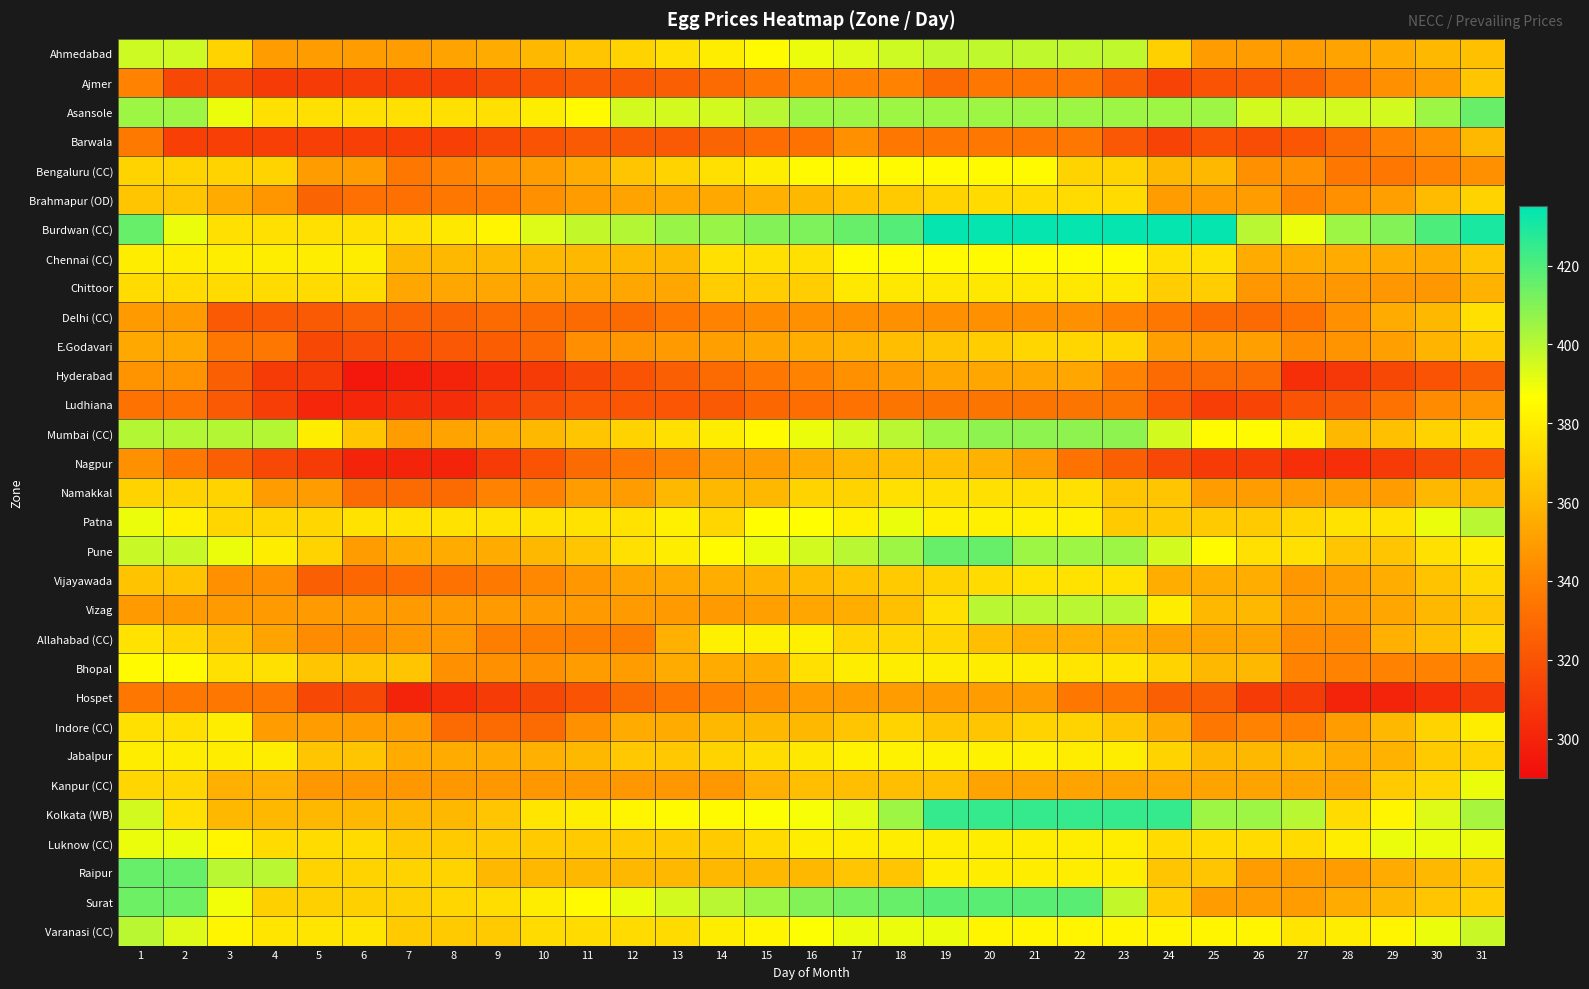

Reading left to right, transcribe all the data shown in this chart.

Ahmedabad: 1=396	2=396	3=370	4=350	5=350	6=350	7=350	8=352	9=355	10=360	11=365	12=370	13=375	14=380	15=385	16=390	17=393	18=396	19=399	20=399	21=399	22=399	23=399	24=369	25=350	26=350	27=350	28=352	29=355	30=360	31=363
Ajmer: 1=340	2=315	3=315	4=310	5=310	6=311	7=311	8=311	9=316	10=320	11=323	12=323	13=325	14=330	15=335	16=340	17=340	18=340	19=330	20=335	21=335	22=335	23=325	24=313	25=320	26=322	27=326	28=335	29=345	30=350	31=365
Asansole: 1=405	2=405	3=390	4=375	5=375	6=375	7=375	8=375	9=375	10=380	11=385	12=395	13=395	14=395	15=400	16=405	17=405	18=405	19=405	20=405	21=405	22=405	23=405	24=405	25=405	26=395	27=395	28=395	29=395	30=405	31=415
Barwala: 1=336	2=312	3=312	4=312	5=312	6=312	7=312	8=312	9=316	10=320	11=323	12=323	13=323	14=327	15=331	16=333	17=345	18=335	19=335	20=335	21=335	22=335	23=322	24=313	25=320	26=317	27=321	28=330	29=340	30=345	31=360
Bengaluru (CC): 1=370	2=370	3=370	4=370	5=350	6=350	7=335	8=340	9=345	10=350	11=355	12=365	13=370	14=375	15=380	16=385	17=385	18=385	19=385	20=385	21=385	22=370	23=370	24=360	25=360	26=345	27=345	28=335	29=335	30=340	31=345
Brahmapur (OD): 1=365	2=365	3=355	4=347	5=327	6=332	7=332	8=335	9=337	10=345	11=350	12=352	13=354	14=354	15=357	16=360	17=364	18=367	19=370	20=373	21=373	22=373	23=373	24=350	25=350	26=350	27=340	28=345	29=351	30=361	31=370
Burdwan (CC): 1=415	2=390	3=375	4=375	5=375	6=375	7=375	8=378	9=383	10=393	11=398	12=401	13=406	14=406	15=410	16=411	17=415	18=419	19=434	20=434	21=434	22=434	23=434	24=434	25=434	26=400	27=390	28=405	29=410	30=420	31=430
Chennai (CC): 1=380	2=380	3=380	4=380	5=380	6=380	7=360	8=360	9=360	10=360	11=360	12=360	13=360	14=375	15=375	16=375	17=385	18=385	19=385	20=385	21=385	22=385	23=385	24=375	25=375	26=355	27=355	28=355	29=355	30=355	31=365
Chittoor: 1=373	2=373	3=373	4=373	5=373	6=373	7=353	8=353	9=353	10=353	11=353	12=353	13=353	14=368	15=368	16=368	17=378	18=378	19=378	20=378	21=378	22=378	23=378	24=368	25=368	26=348	27=348	28=348	29=348	30=348	31=358
Delhi (CC): 1=349	2=349	3=323	4=323	5=323	6=326	7=326	8=326	9=330	10=330	11=330	12=330	13=335	14=340	15=343	16=345	17=345	18=345	19=345	20=345	21=345	22=345	23=340	24=335	25=330	26=330	27=333	28=345	29=355	30=360	31=375
E.Godavari: 1=354	2=354	3=335	4=335	5=315	6=318	7=320	8=322	9=324	10=329	11=344	12=347	13=349	14=351	15=353	16=356	17=359	18=362	19=365	20=368	21=371	22=371	23=371	24=351	25=351	26=351	27=343	28=346	29=351	30=359	31=367
Hyderabad: 1=346	2=346	3=325	4=310	5=310	6=295	7=297	8=300	9=305	10=310	11=315	12=320	13=325	14=330	15=335	16=340	17=345	18=350	19=353	20=353	21=353	22=353	23=340	24=330	25=330	26=330	27=305	28=308	29=315	30=320	31=325
Ludhiana: 1=333	2=333	3=323	4=311	5=301	6=301	7=304	8=304	9=311	10=318	11=321	12=321	13=321	14=323	15=328	16=331	17=333	18=334	19=334	20=334	21=334	22=334	23=334	24=321	25=311	26=314	27=320	28=323	29=333	30=343	31=347
Mumbai (CC): 1=401	2=401	3=401	4=401	5=380	6=365	7=350	8=352	9=355	10=360	11=365	12=370	13=375	14=380	15=385	16=390	17=395	18=400	19=405	20=408	21=408	22=408	23=408	24=395	25=385	26=385	27=380	28=360	29=363	30=370	31=375
Nagpur: 1=345	2=335	3=325	4=315	5=310	6=300	7=300	8=300	9=310	10=320	11=330	12=335	13=340	14=348	15=350	16=355	17=360	18=362	19=362	20=358	21=350	22=333	23=325	24=315	25=310	26=310	27=305	28=305	29=310	30=315	31=320
Namakkal: 1=370	2=370	3=370	4=350	5=350	6=330	7=330	8=330	9=340	10=340	11=350	12=350	13=360	14=360	15=360	16=370	17=370	18=375	19=375	20=375	21=375	22=375	23=365	24=365	25=350	26=350	27=350	28=350	29=350	30=360	31=360
Patna: 1=390	2=381	3=371	4=371	5=371	6=376	7=376	8=376	9=376	10=376	11=376	12=376	13=381	14=371	15=386	16=386	17=381	18=390	19=381	20=381	21=381	22=381	23=367	24=367	25=367	26=367	27=371	28=376	29=376	30=390	31=400
Pune: 1=397	2=397	3=390	4=380	5=370	6=350	7=355	8=355	9=355	10=360	11=365	12=375	13=380	14=385	15=390	16=395	17=400	18=405	19=415	20=415	21=405	22=405	23=405	24=395	25=385	26=375	27=375	28=365	29=365	30=375	31=380
Vijayawada: 1=364	2=364	3=345	4=345	5=325	6=328	7=331	8=333	9=336	10=342	11=348	12=352	13=354	14=356	15=358	16=361	17=364	18=367	19=370	20=373	21=376	22=376	23=376	24=356	25=356	26=356	27=348	28=351	29=356	30=364	31=372
Vizag: 1=349	2=349	3=349	4=349	5=349	6=349	7=349	8=349	9=349	10=349	11=349	12=349	13=349	14=349	15=351	16=353	17=356	18=363	19=375	20=400	21=400	22=400	23=400	24=380	25=360	26=360	27=350	28=350	29=353	30=360	31=365
Allahabad (CC): 1=376	2=371	3=362	4=352	5=343	6=343	7=348	8=348	9=338	10=338	11=338	12=338	13=357	14=381	15=381	16=381	17=371	18=371	19=371	20=362	21=357	22=357	23=357	24=352	25=352	26=352	27=343	28=343	29=357	30=362	31=371
Bhopal: 1=385	2=385	3=375	4=375	5=365	6=365	7=365	8=345	9=345	10=345	11=350	12=350	13=355	14=355	15=355	16=375	17=380	18=380	19=380	20=380	21=380	22=377	23=377	24=370	25=360	26=360	27=340	28=340	29=340	30=340	31=340
Hospet: 1=335	2=335	3=335	4=335	5=315	6=315	7=300	8=305	9=310	10=315	11=320	12=330	13=335	14=340	15=345	16=350	17=350	18=350	19=350	20=350	21=350	22=335	23=335	24=325	25=325	26=310	27=310	28=300	29=300	30=305	31=310
Indore (CC): 1=375	2=375	3=380	4=350	5=350	6=350	7=350	8=330	9=330	10=330	11=345	12=355	13=355	14=360	15=360	16=360	17=365	18=370	19=365	20=365	21=370	22=370	23=365	24=355	25=335	26=340	27=340	28=350	29=360	30=370	31=380
Jabalpur: 1=380	2=380	3=380	4=380	5=365	6=365	7=355	8=355	9=355	10=357	11=360	12=366	13=366	14=370	15=374	16=378	17=382	18=382	19=382	20=382	21=382	22=380	23=380	24=370	25=360	26=360	27=360	28=355	29=358	30=367	31=370
Kanpur (CC): 1=371	2=371	3=357	4=357	5=348	6=348	7=348	8=348	9=348	10=348	11=348	12=348	13=348	14=348	15=357	16=362	17=362	18=362	19=362	20=352	21=352	22=352	23=352	24=352	25=352	26=352	27=352	28=352	29=367	30=371	31=390
Kolkata (WB): 1=395	2=375	3=360	4=360	5=360	6=360	7=360	8=360	9=365	10=377	11=380	12=383	13=385	14=385	15=387	16=388	17=392	18=405	19=425	20=425	21=425	22=425	23=425	24=425	25=405	26=405	27=400	28=373	29=383	30=393	31=403
Luknow (CC): 1=390	2=390	3=383	4=373	5=373	6=373	7=367	8=367	9=367	10=367	11=367	12=367	13=367	14=367	15=373	16=380	17=380	18=380	19=380	20=380	21=380	22=380	23=380	24=373	25=373	26=373	27=373	28=380	29=390	30=390	31=390
Raipur: 1=415	2=415	3=400	4=400	5=370	6=370	7=370	8=370	9=360	10=360	11=360	12=360	13=360	14=360	15=360	16=360	17=365	18=365	19=380	20=380	21=380	22=380	23=380	24=365	25=365	26=350	27=350	28=350	29=355	30=360	31=365
Surat: 1=414	2=414	3=389	4=369	5=369	6=369	7=369	8=371	9=374	10=380	11=385	12=390	13=395	14=400	15=405	16=410	17=413	18=415	19=418	20=418	21=418	22=418	23=398	24=368	25=350	26=350	27=350	28=355	29=360	30=365	31=368
Varanasi (CC): 1=400	2=393	3=383	4=377	5=377	6=377	7=367	8=367	9=367	10=373	11=373	12=373	13=373	14=380	15=383	16=387	17=390	18=390	19=390	20=383	21=383	22=383	23=383	24=383	25=383	26=383	27=377	28=380	29=383	30=390	31=397